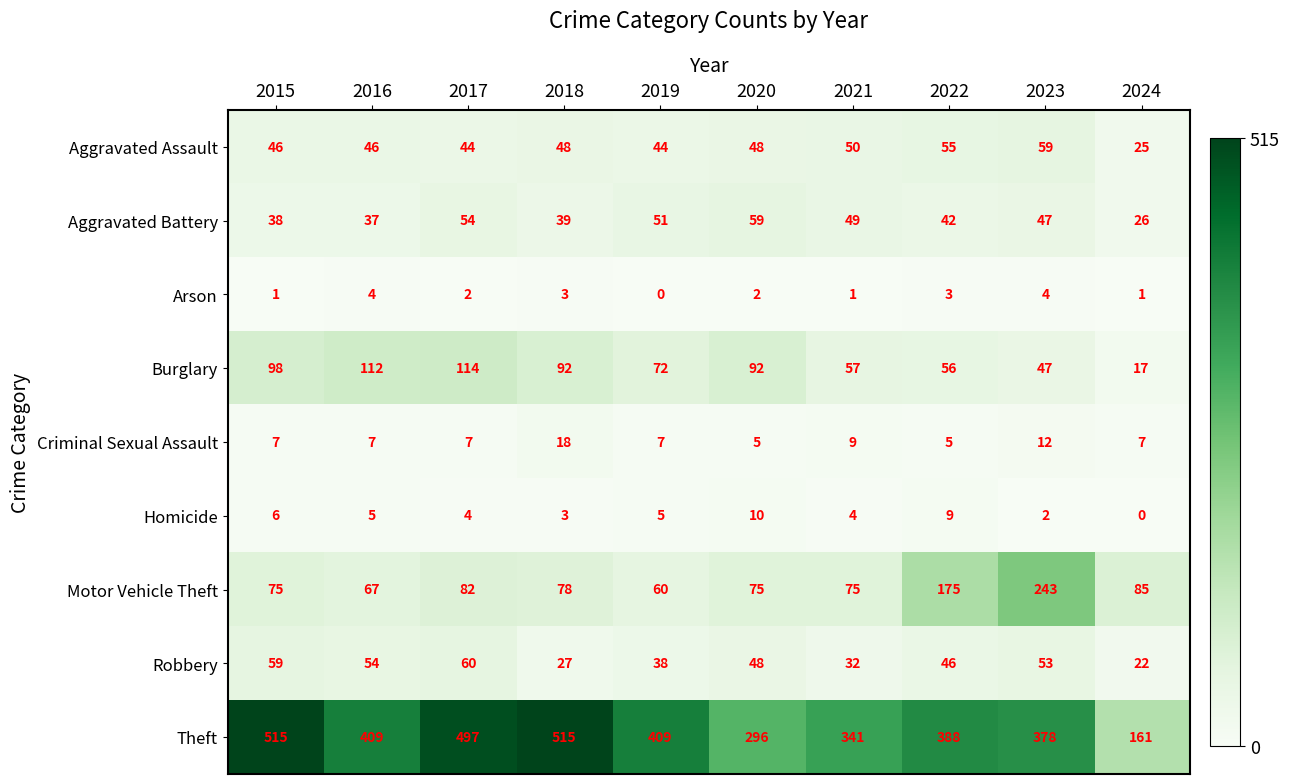

Between 2017 and 2024, which series saw the biggest shift?

Theft